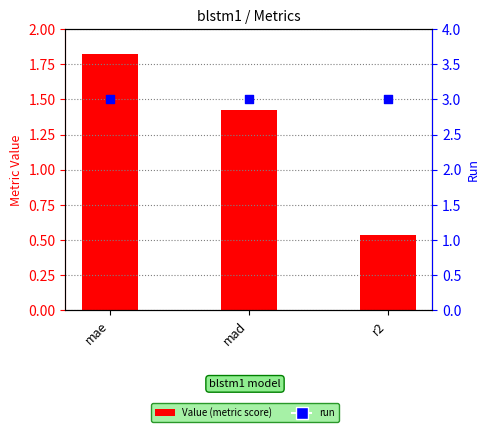

Is the value of run at r2 greater than the value of Value (metric score) at mae?

Yes